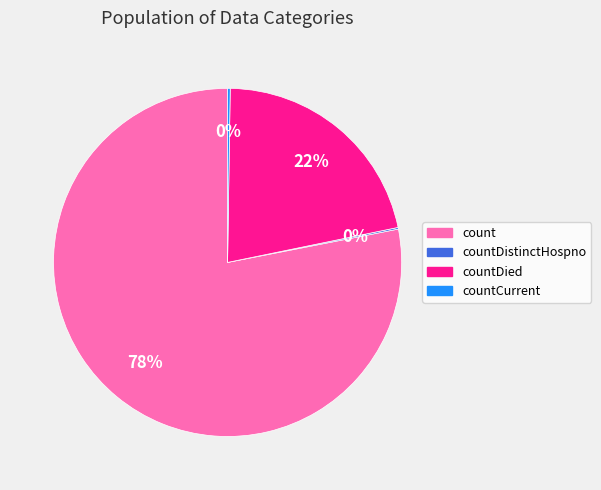

Is there a majority slice in this chart?

Yes